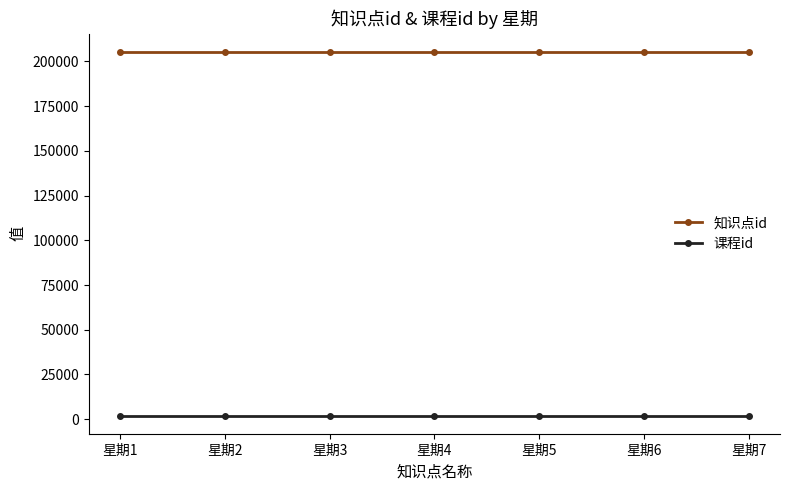

What is the value of the 知识点id point at the 2nd from the left?

205302